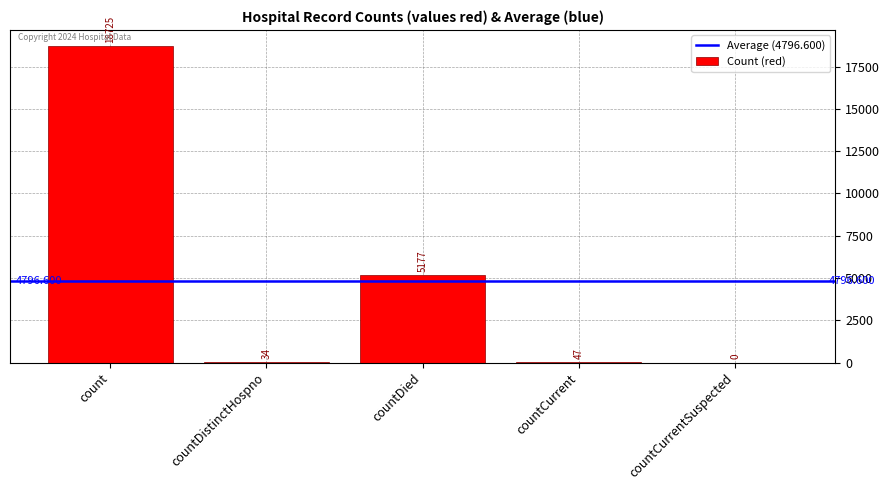

Which has a higher value, countCurrent or countCurrentSuspected?

countCurrent